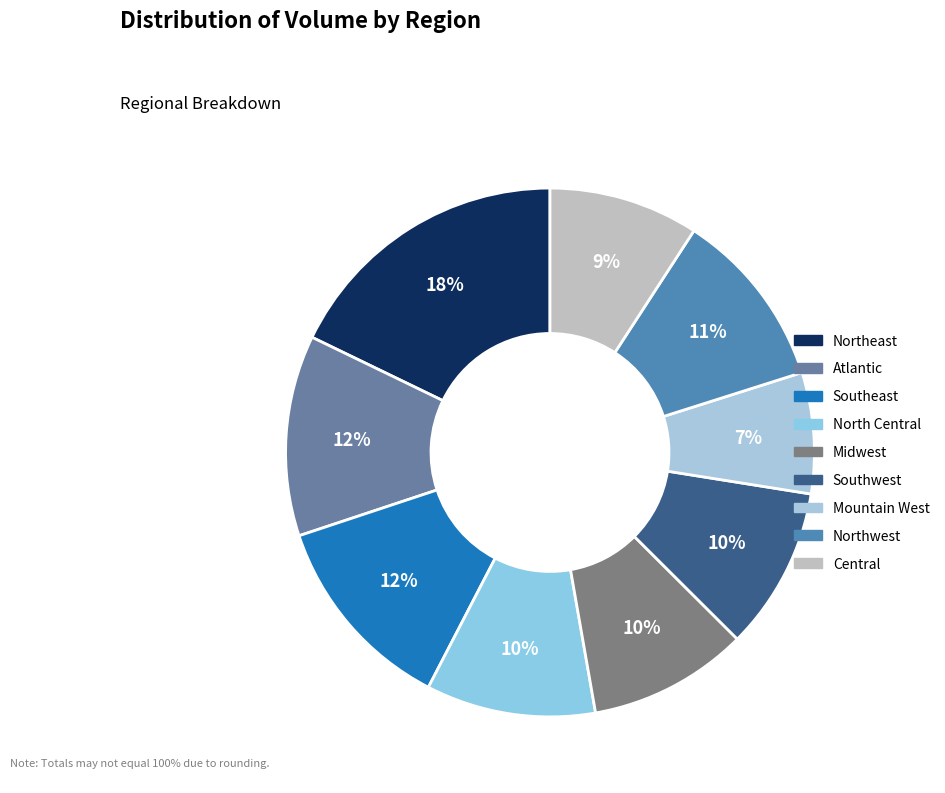

To the nearest percent, what portion does Northeast represent?

18%